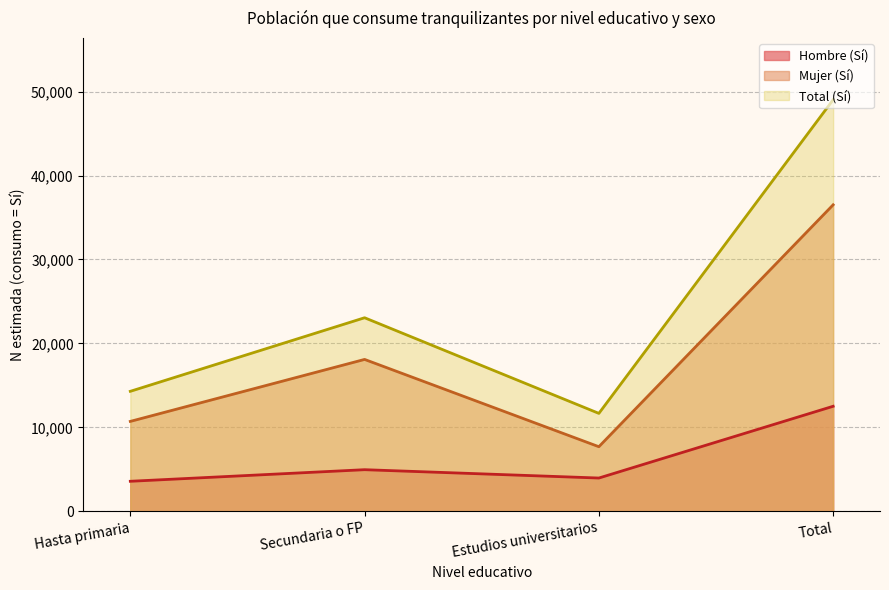

What is the difference between the second highest and second lowest values in the Hombre (Sí) series?

994